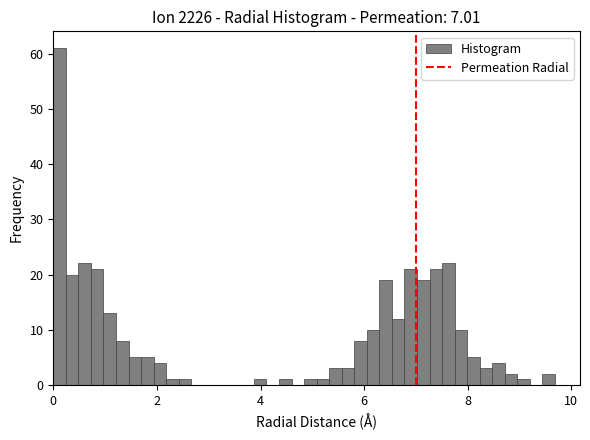

Read against the x-axis, roughly where is the centre of the tallest bar?

0.2